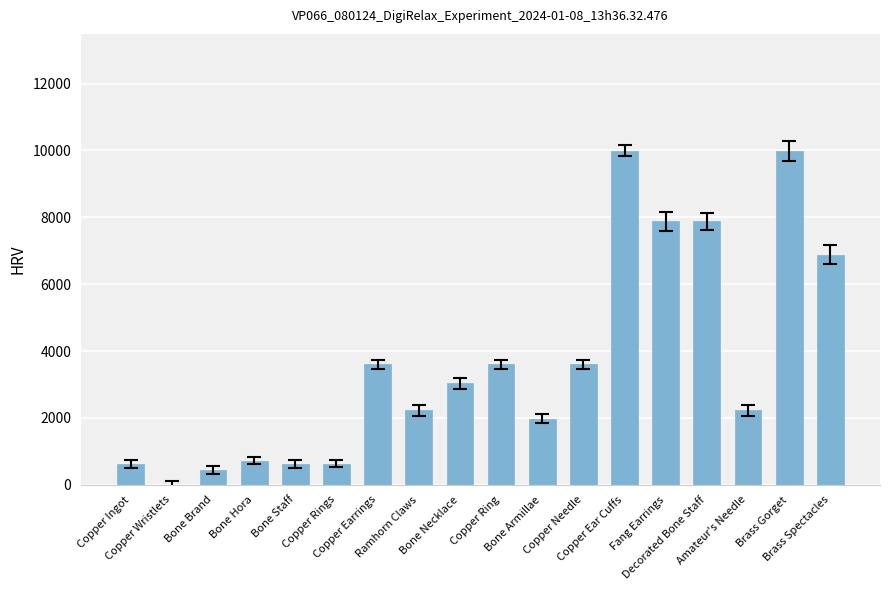

Reading left to right, what are all the values shown in this chart?

Copper Ingot=630	Copper Wristlets=1	Bone Brand=450	Bone Hora=720	Bone Staff=630	Copper Rings=630	Copper Earrings=3600	Ramhorn Claws=2230	Bone Necklace=3040	Copper Ring=3600	Bone Armillae=1980	Copper Needle=3600	Copper Ear Cuffs=9990	Fang Earrings=7880	Decorated Bone Staff=7880	Amateur's Needle=2230	Brass Gorget=9990	Brass Spectacles=6880